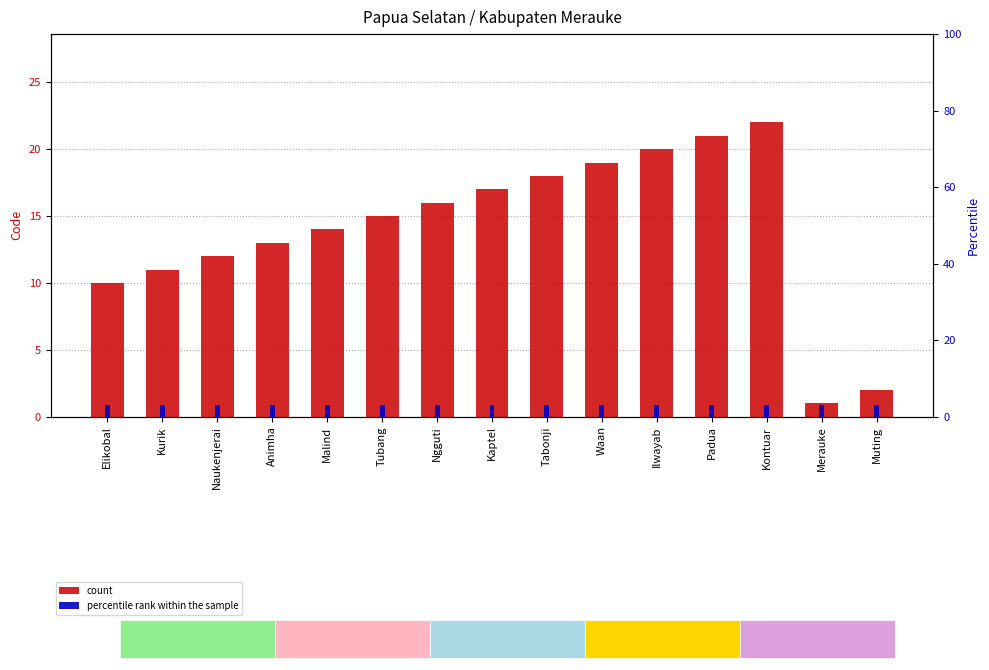

What is the lowest value of the count series?

1